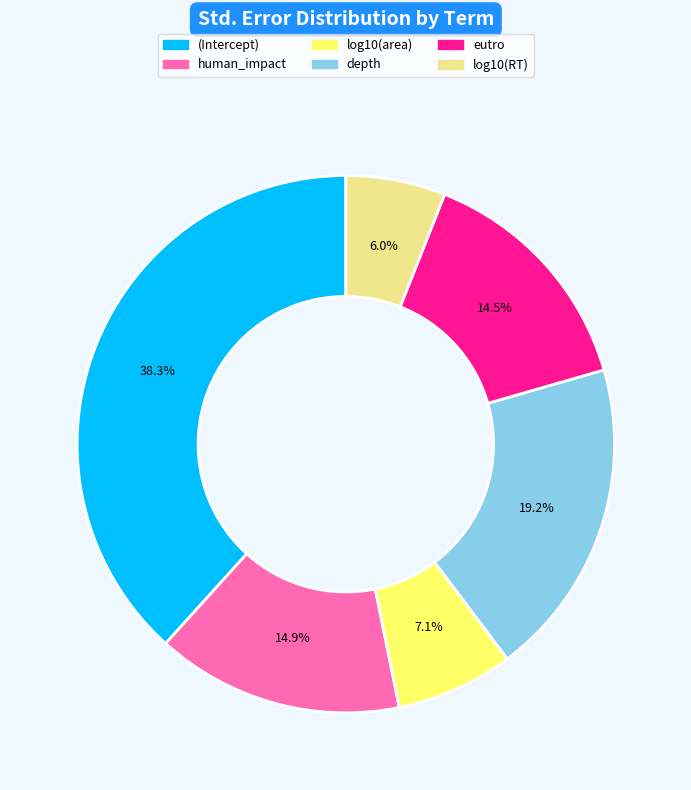

Which category has the smallest portion of the pie?

log10(RT)